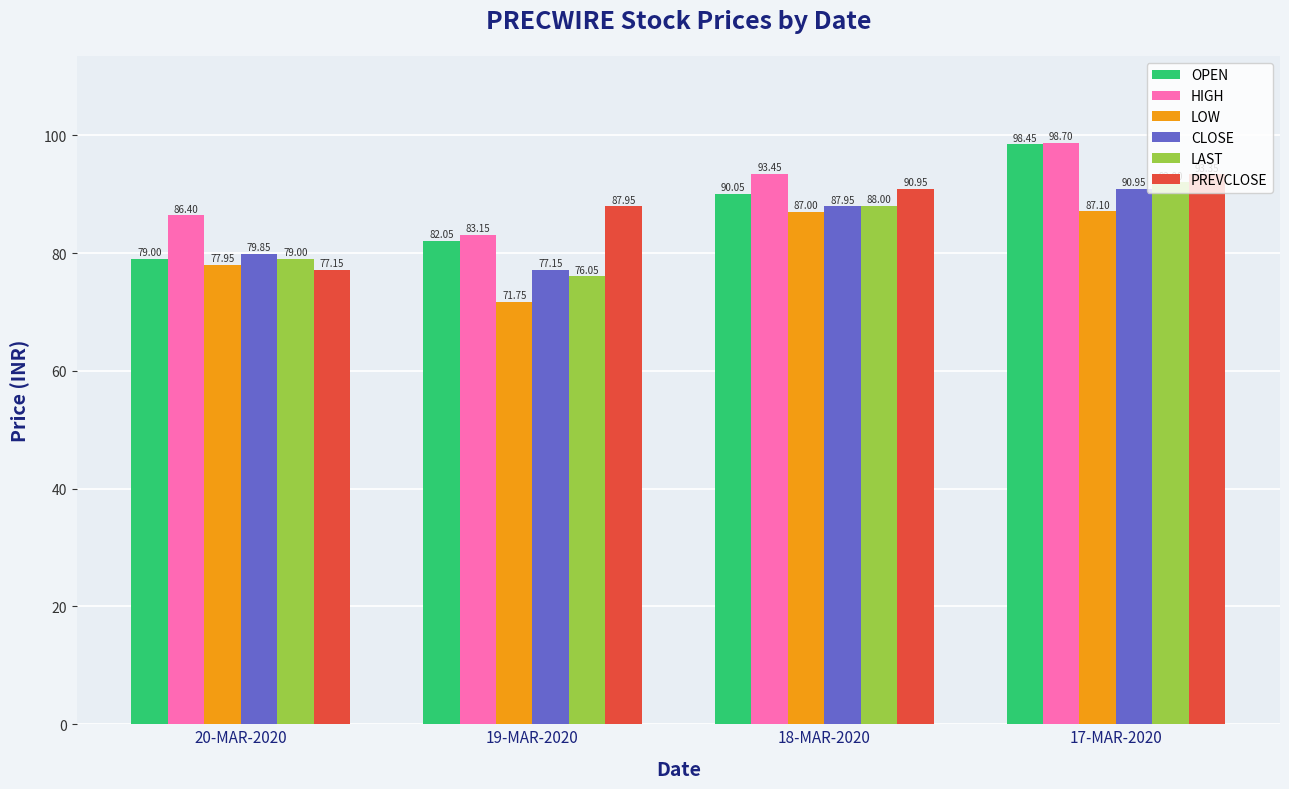

What is the greatest value displayed?

98.7